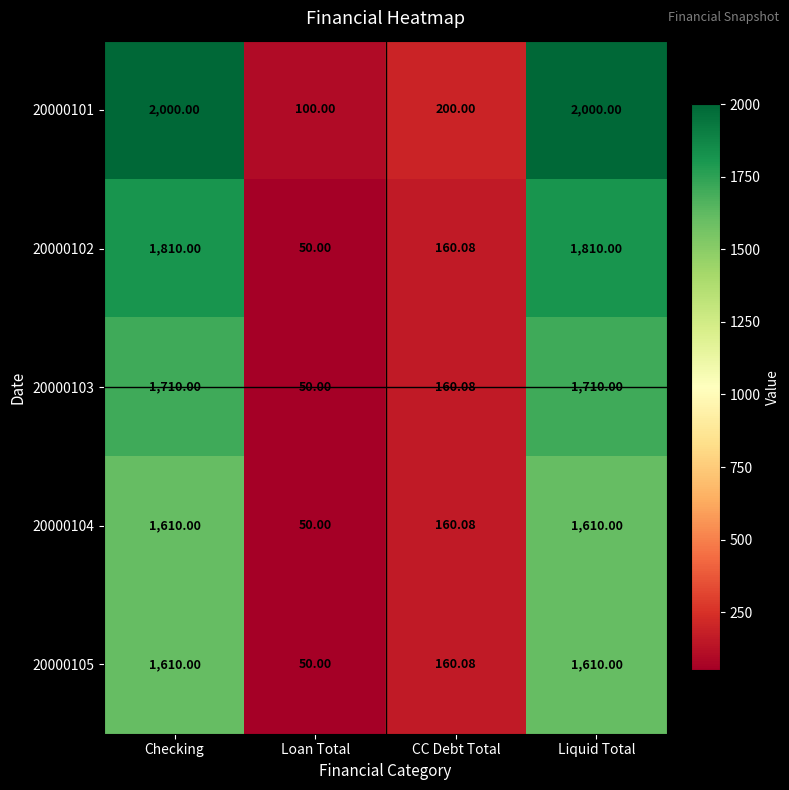

At how many categories does at least one series exceed 1879?

2